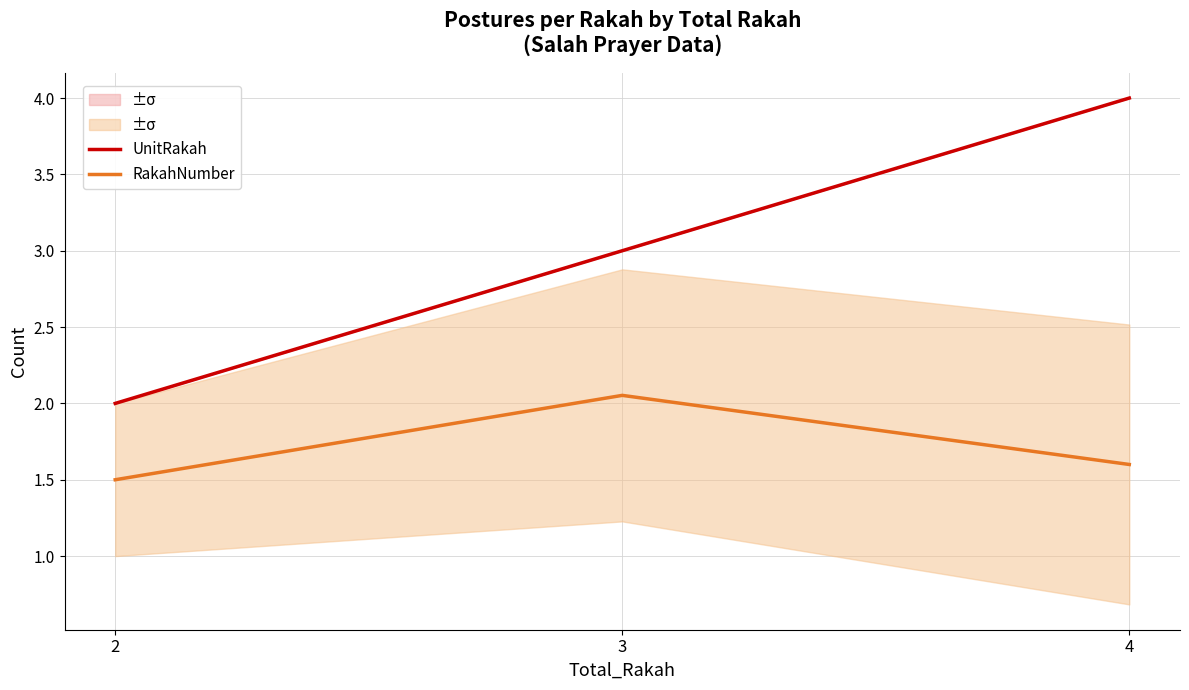

Reading left to right, list all the values displayed in this chart.

UnitRakah: 2=2.0	3=3.0	4=4.0
RakahNumber: 2=1.5	3=2.1	4=1.6